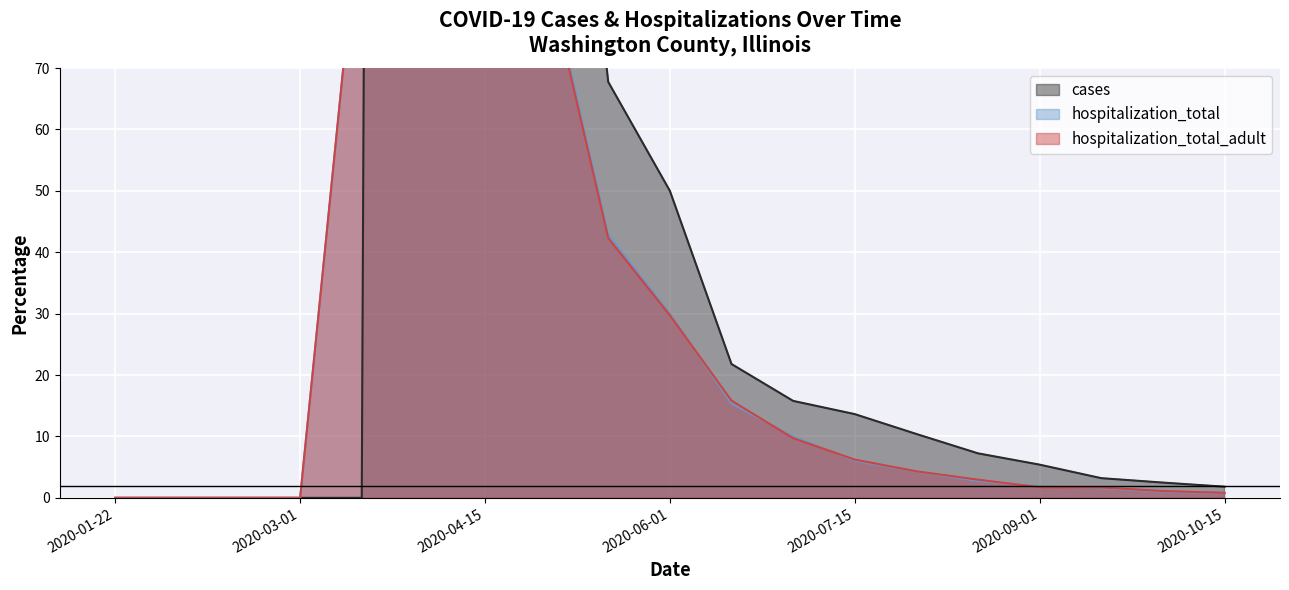

How many series are shown in this chart?

3